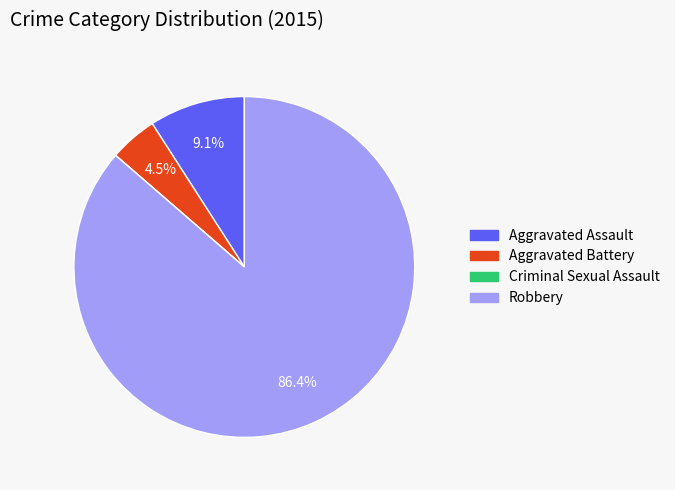

What percentage is the Aggravated Assault slice, to the nearest percent?

9%